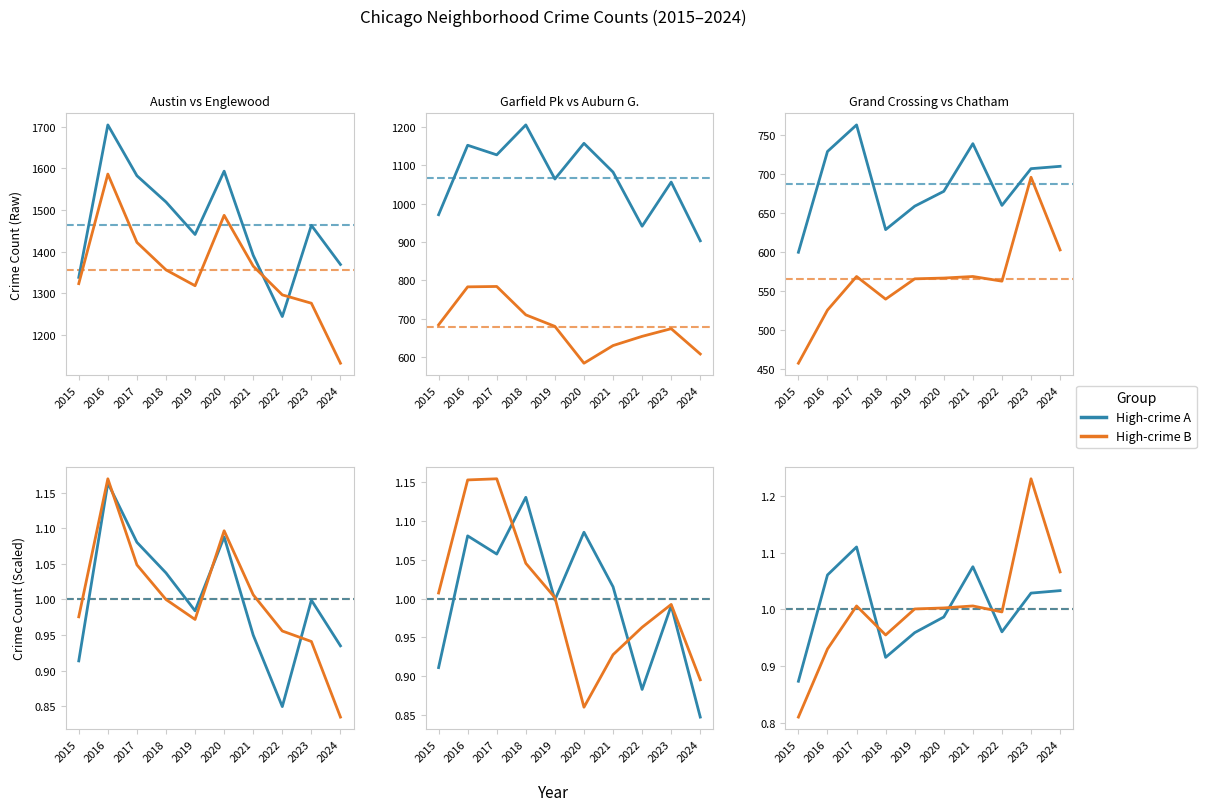

Reading right to left, transcribe all the data shown in this chart.

Austin: 0.9	1.0	0.8	0.9	1.1	1.0	1.0	1.1	1.2	0.9
Englewood: 0.8	0.9	1.0	1.0	1.1	1.0	1.0	1.0	1.2	1.0
Garfield Park: 0.8	1.0	0.9	1.0	1.1	1.0	1.1	1.1	1.1	0.9
Auburn Gresham: 0.9	1.0	1.0	0.9	0.9	1.0	1.0	1.2	1.2	1.0
Grand Crossing: 1.0	1.0	1.0	1.1	1.0	1.0	0.9	1.1	1.1	0.9
Chatham: 1.1	1.2	1.0	1.0	1.0	1.0	1.0	1.0	0.9	0.8